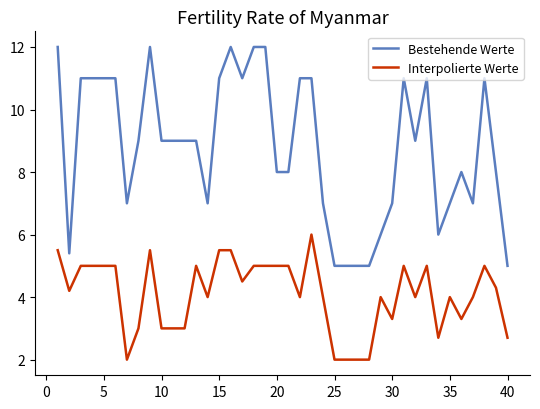

True or false: Interpolierte Werte and Bestehende Werte cross at least once.

False